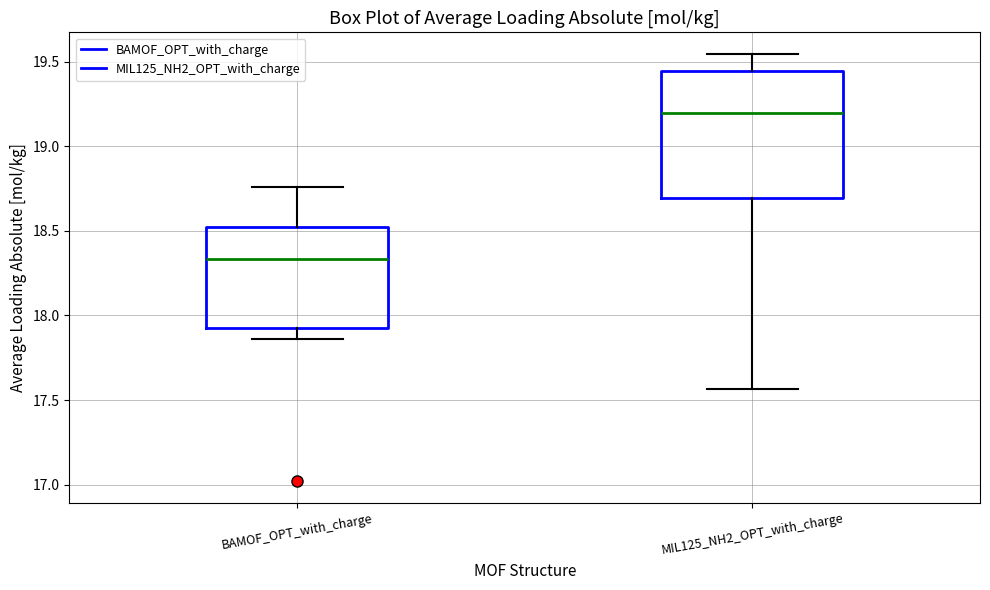

Reading left to right, transcribe this box plot: for each box, give where its median line is, the range the box spans, and where its two whiskers end, as read against the y-axis. The values are not printed on the chart, so give them approximately, as read against the axis.

BAMOF_OPT_with_charge: median 18.35, box 17.95 to 18.50, whiskers 17.85 to 18.75
MIL125_NH2_OPT_with_charge: median 19.20, box 18.70 to 19.45, whiskers 17.55 to 19.55